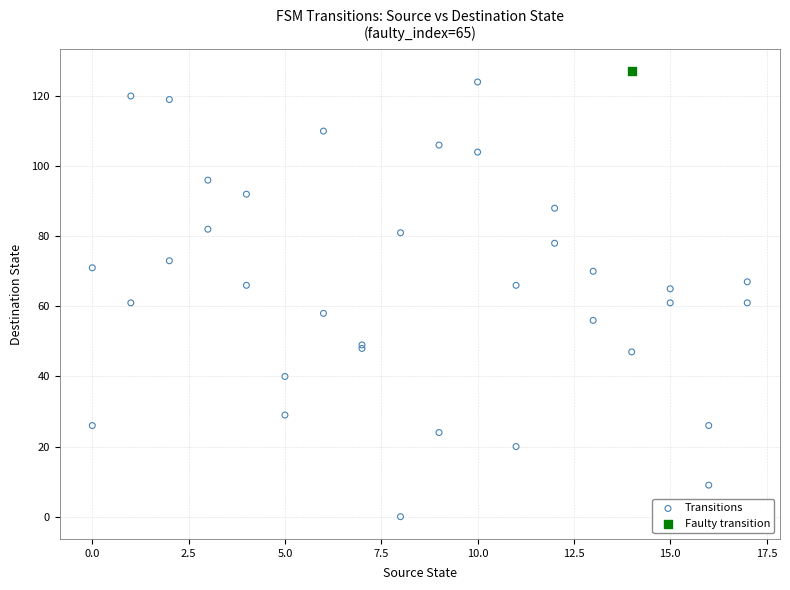

What are all the series names shown in the legend?

Transitions, Faulty transition